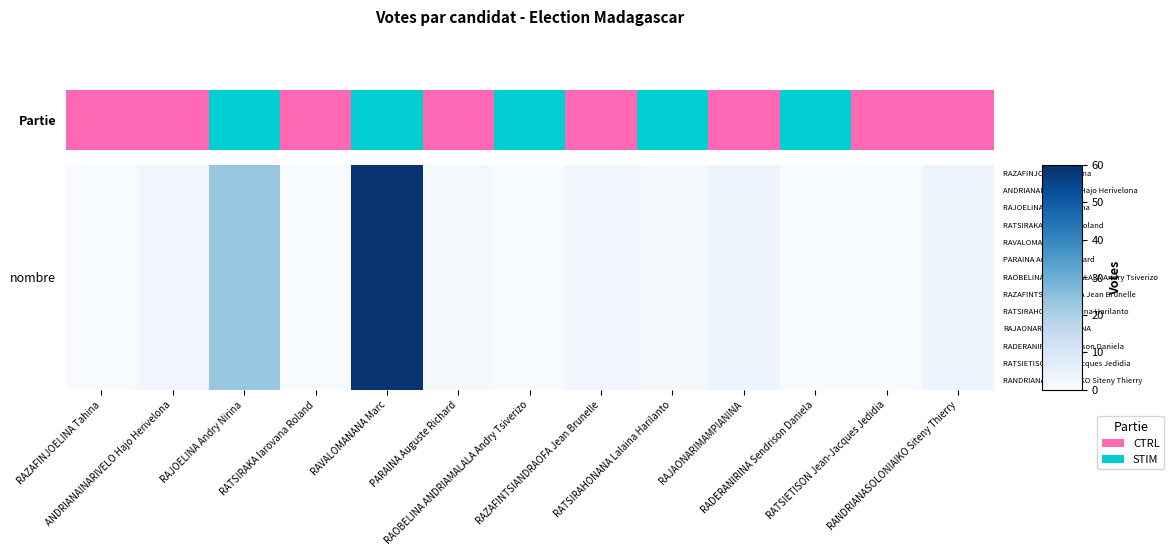

Rank the categories by value from highest to lowest.

RANDRIANASOLONIAIKO Siteny Thierry, RATSIETISON Jean-Jacques Jedidia, RADERANIRINA Sendrison Daniela, RAJAONARIMAMPIANINA, RATSIRAHONANA Lalaina Harilanto, RAZAFINTSIANDRAOFA Jean Brunelle, RAOBELINA ANDRIAMALALA Andry Tsiverizo, PARAINA Auguste Richard, RAVALOMANANA Marc, RATSIRAKA Iarovana Roland, RAJOELINA Andry Nirina, ANDRIANAINARIVELO Hajo Herivelona, RAZAFINJOELINA Tahina